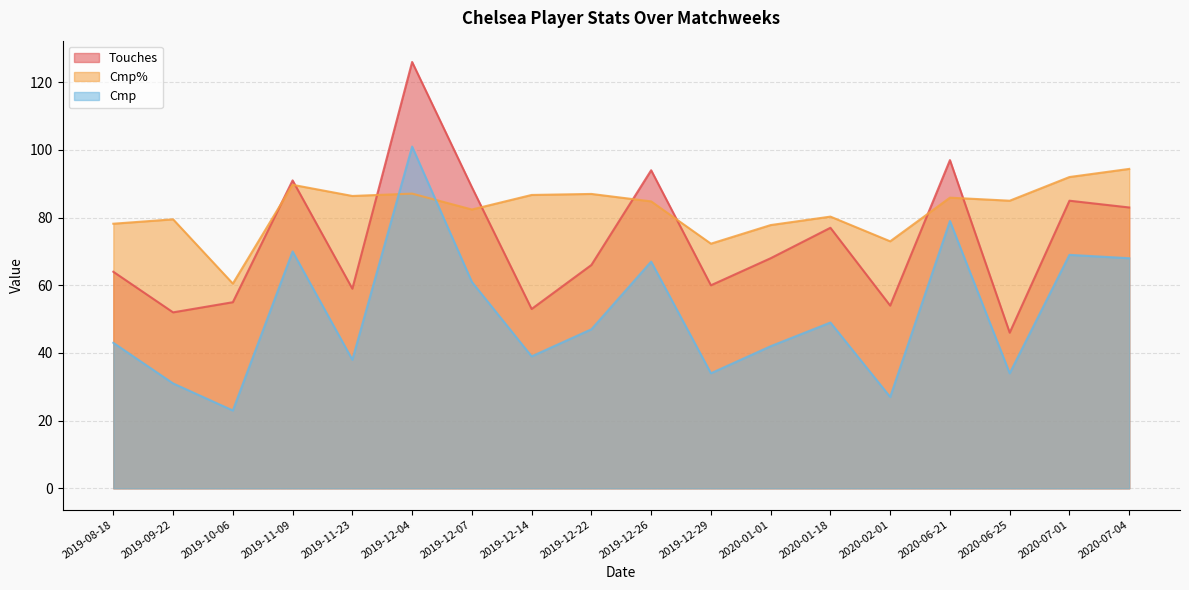

What is the average value of the Cmp% series?

82.4